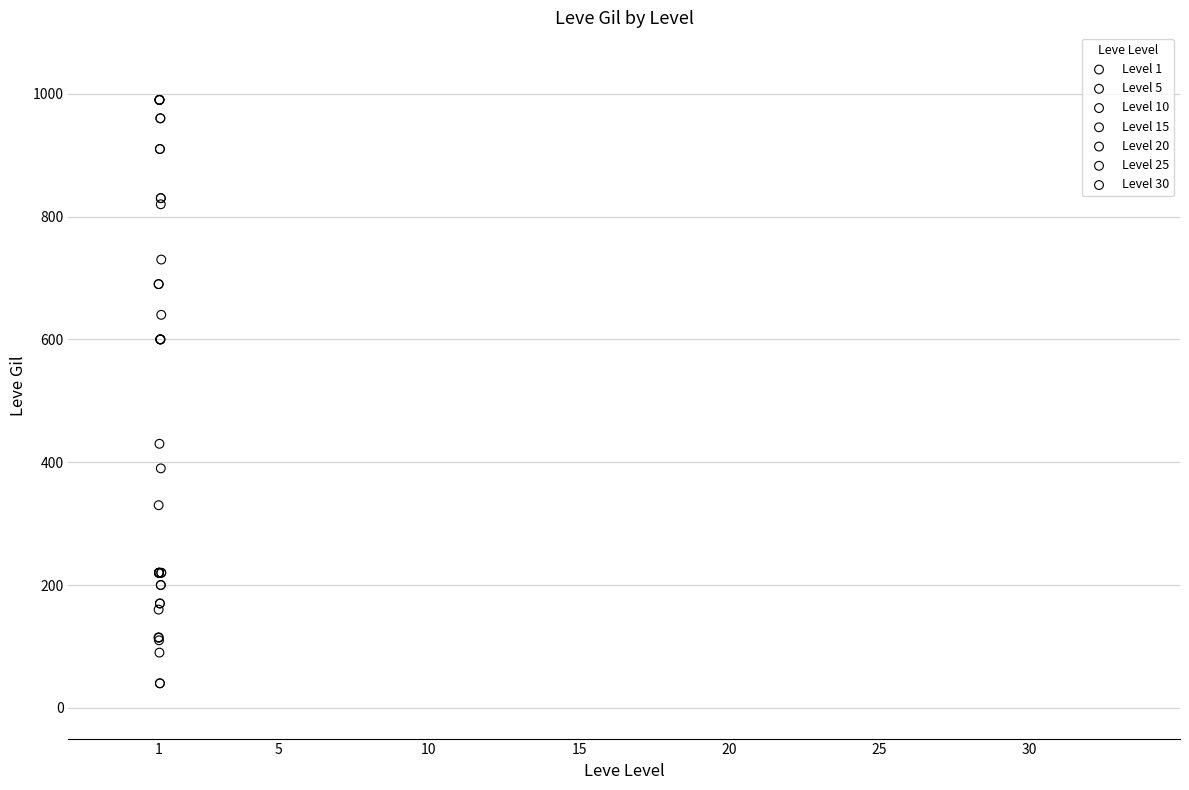

Which series reaches the maximum Y coordinate?

Level 10